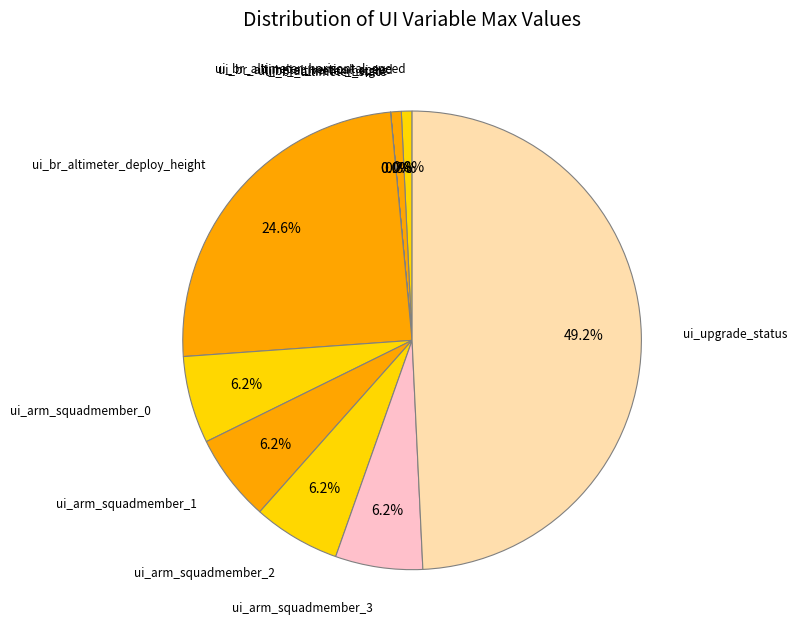

Which category has the biggest portion of the pie?

ui_upgrade_status